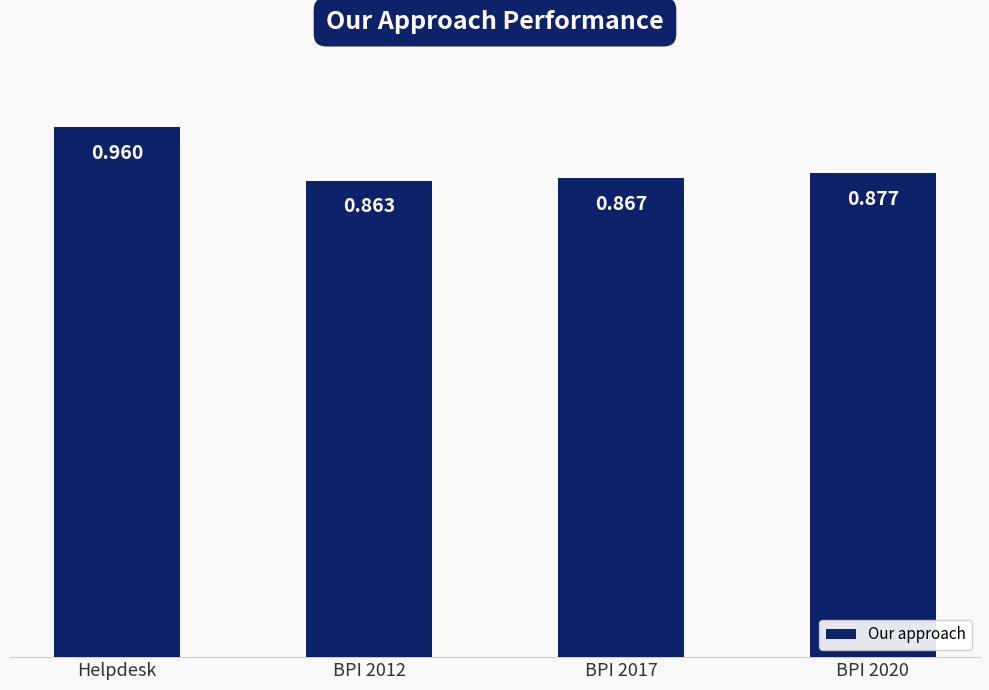

Between BPI 2017 and Helpdesk, which is larger?

Helpdesk